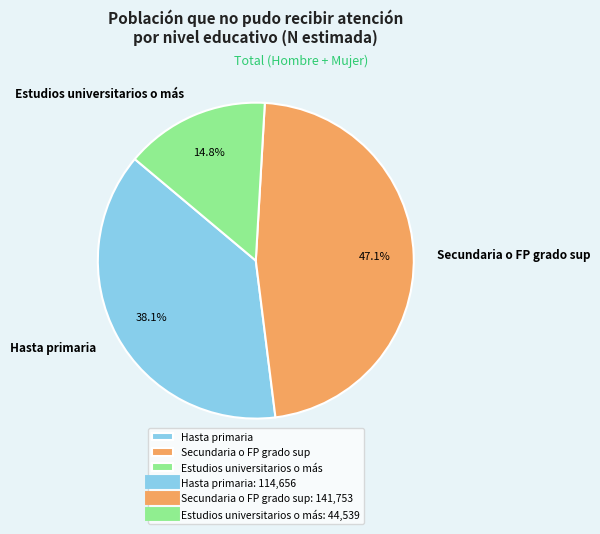

The Estudios universitarios o más slice represents 7% of the pie. True or false?

False